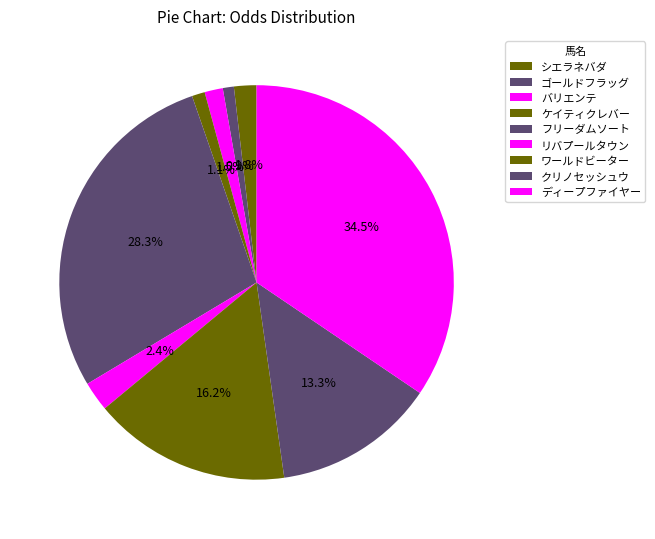

How many slices are in this pie chart?

9